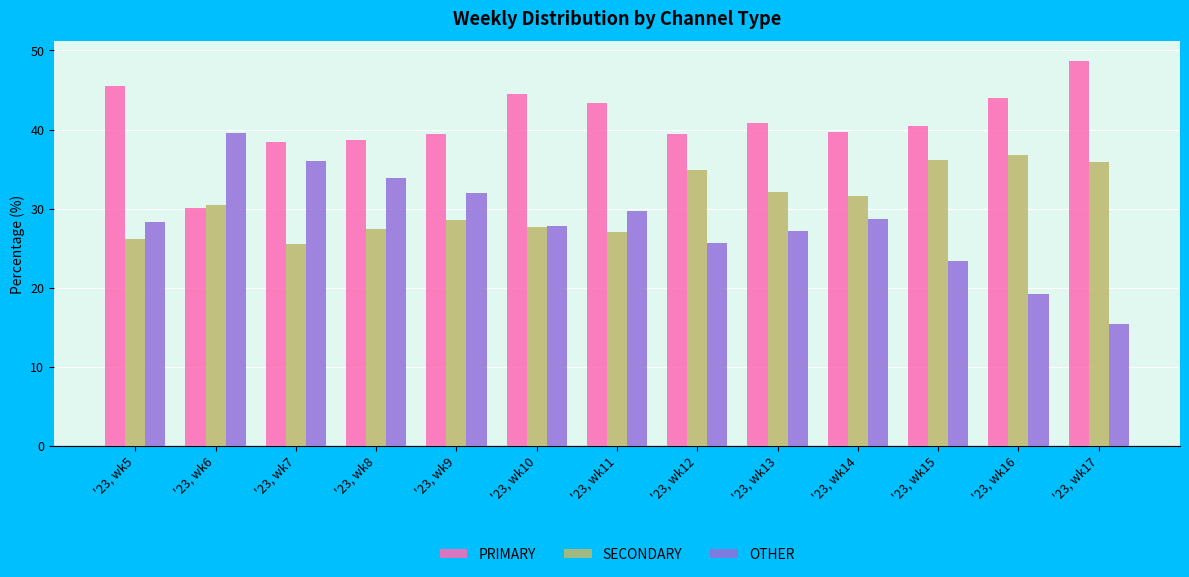

Rank the series by their maximum value, from lowest to highest.

SECONDARY, OTHER, PRIMARY